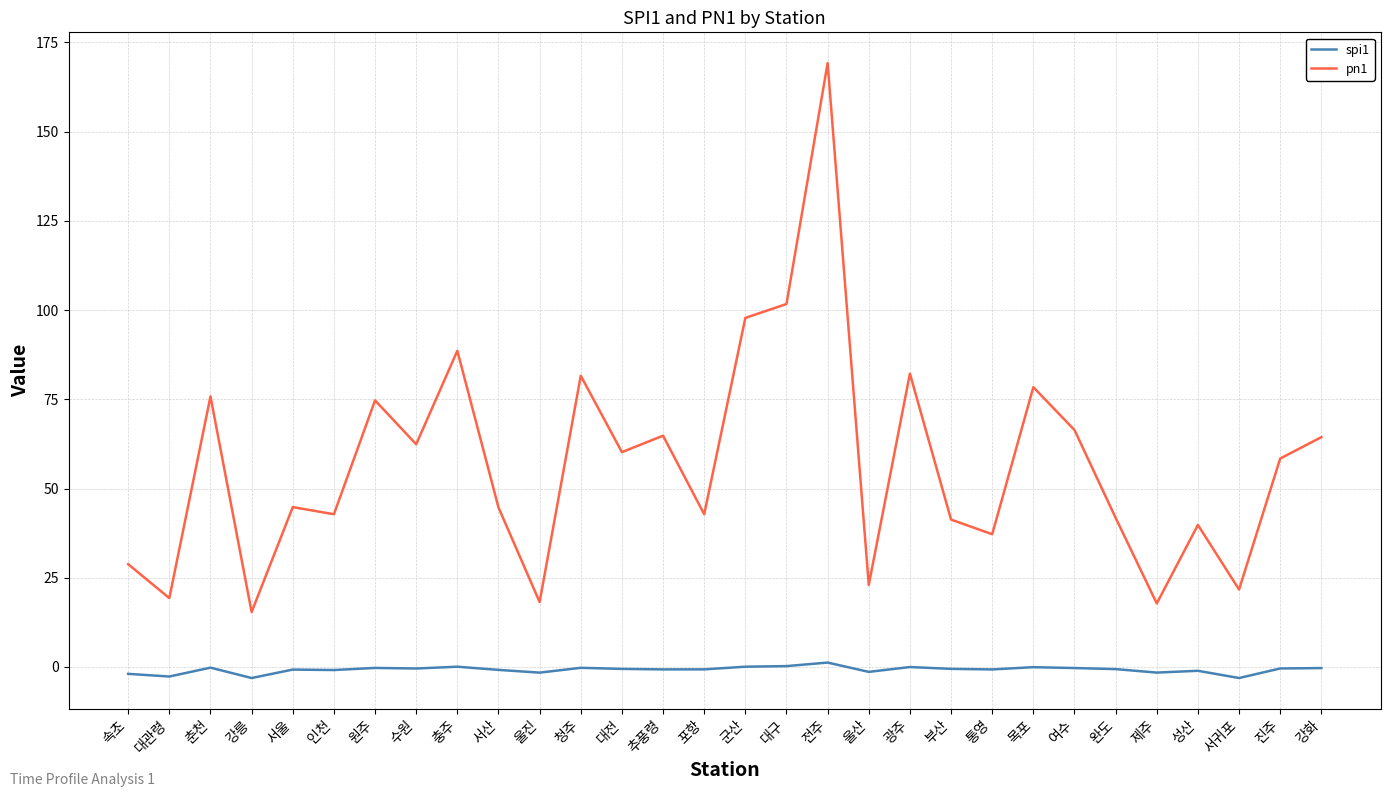

How many interior local valleys does the pn1 series have?

11